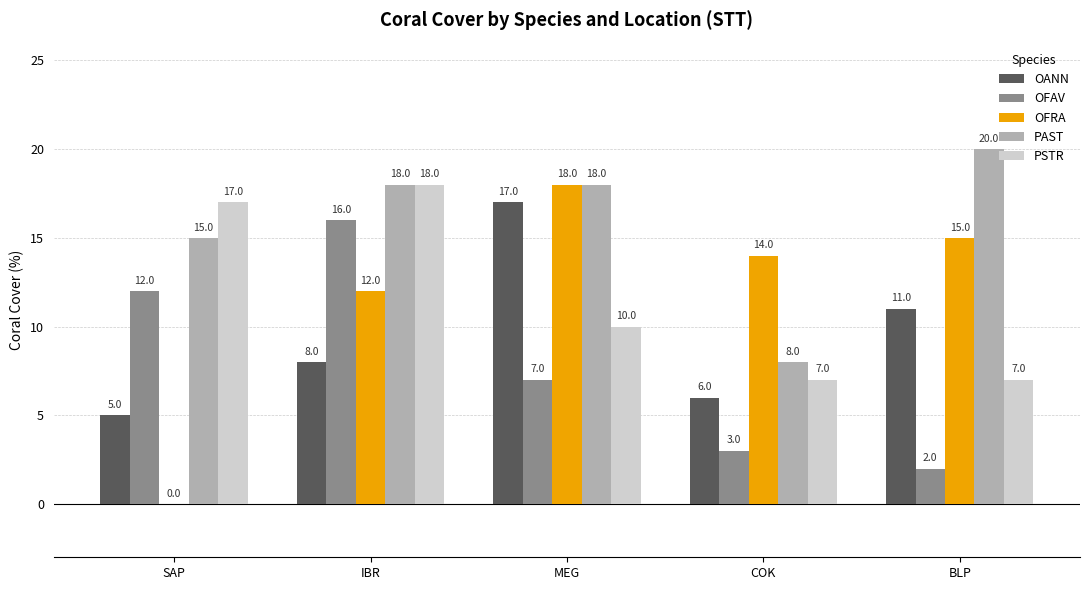

What is the total value across all series at IBR?

72